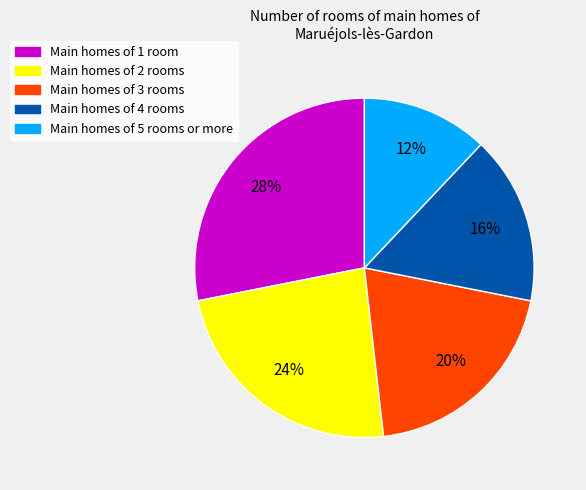

To the nearest percent, what is the average slice percentage?

20%